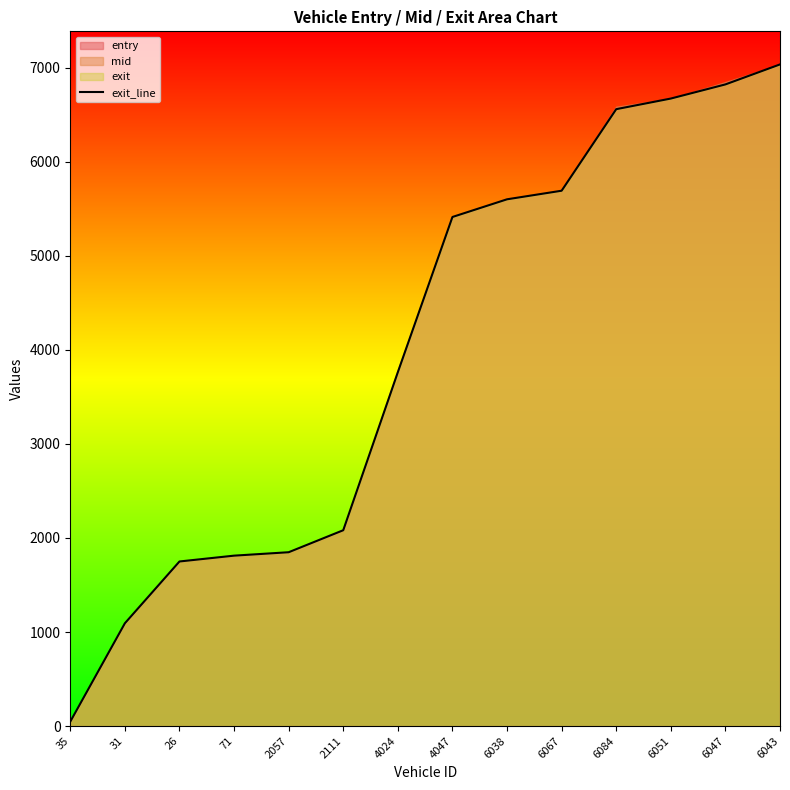

What is the ratio of the value at 4047 to the value at 6038?

1.0